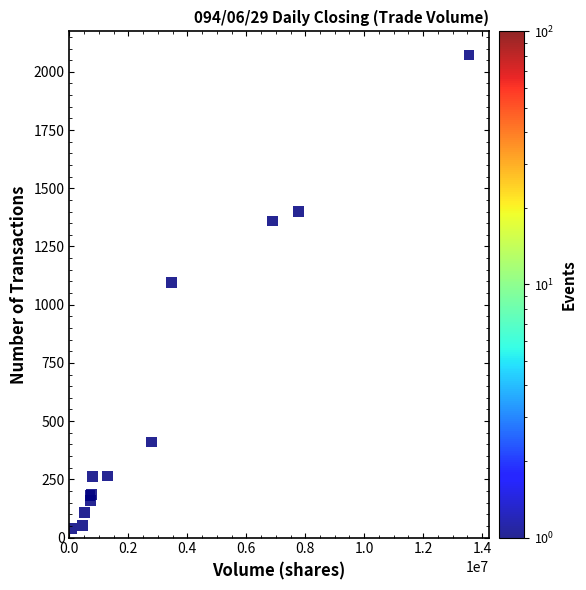

What Y value in the scatter plot is closest to 1056?

1096